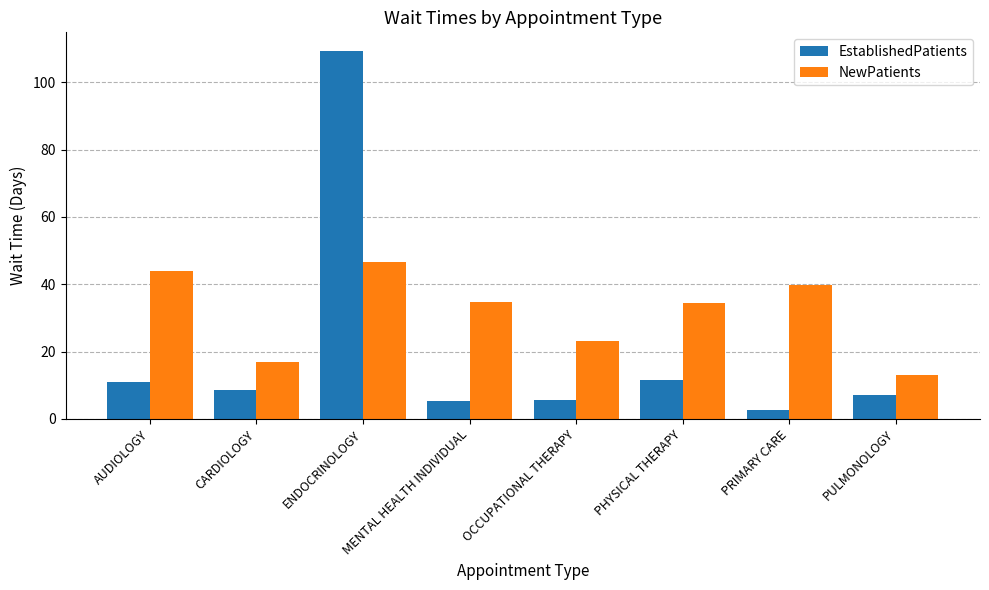

The NewPatients series shows 16.8 at CARDIOLOGY. True or false?

True